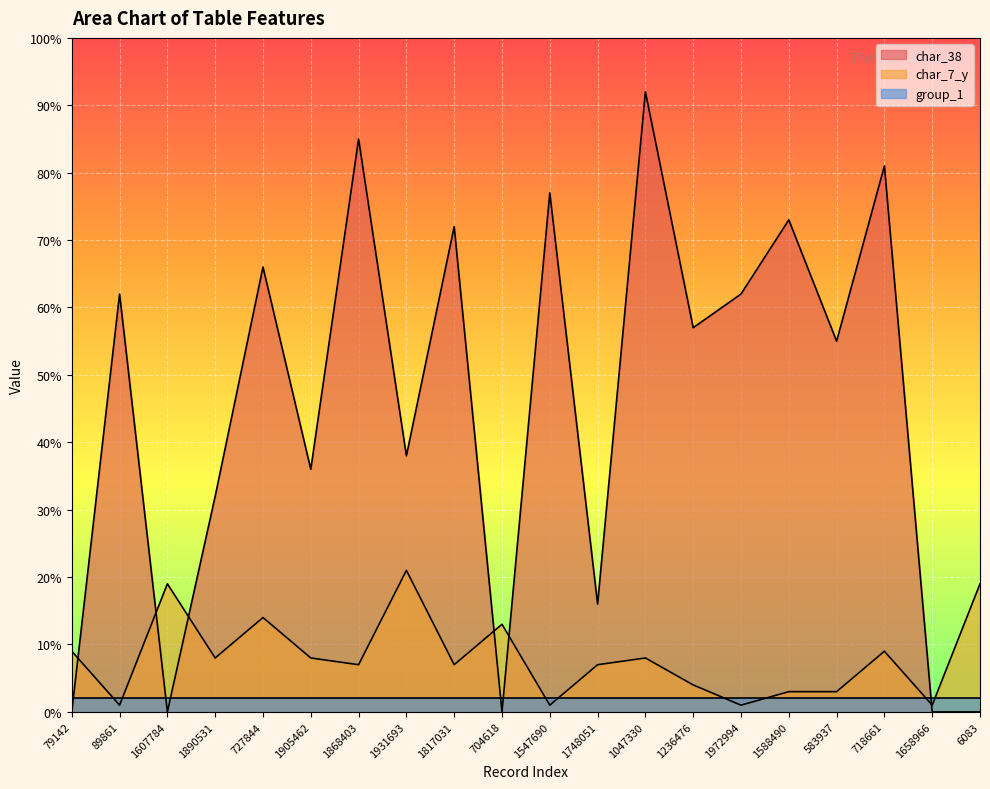

Rank the series by their maximum value, from highest to lowest.

char_38, char_7_y, group_1